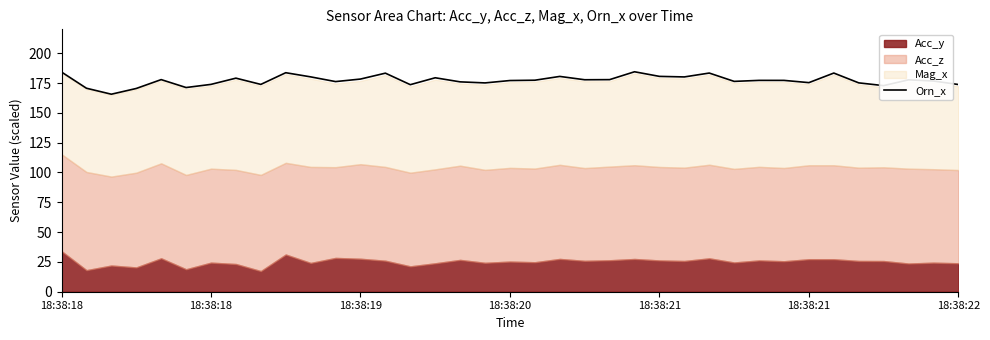

What is the smallest value displayed?

165.6